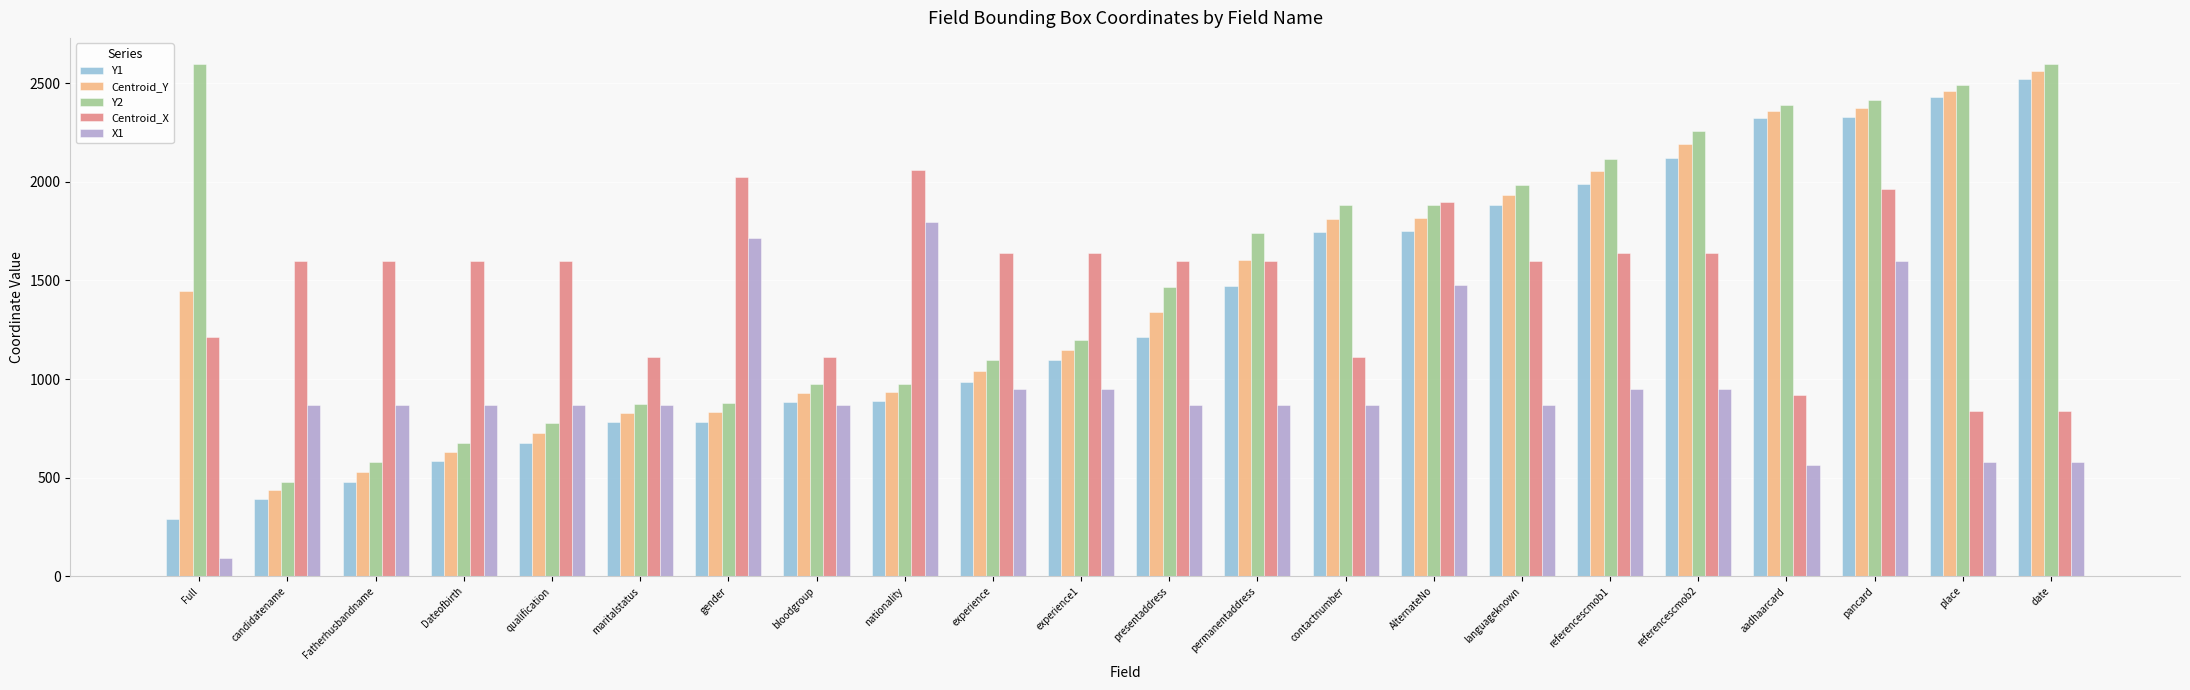

What is the difference between the maximum and minimum values in the Centroid_Y series?

2125.0